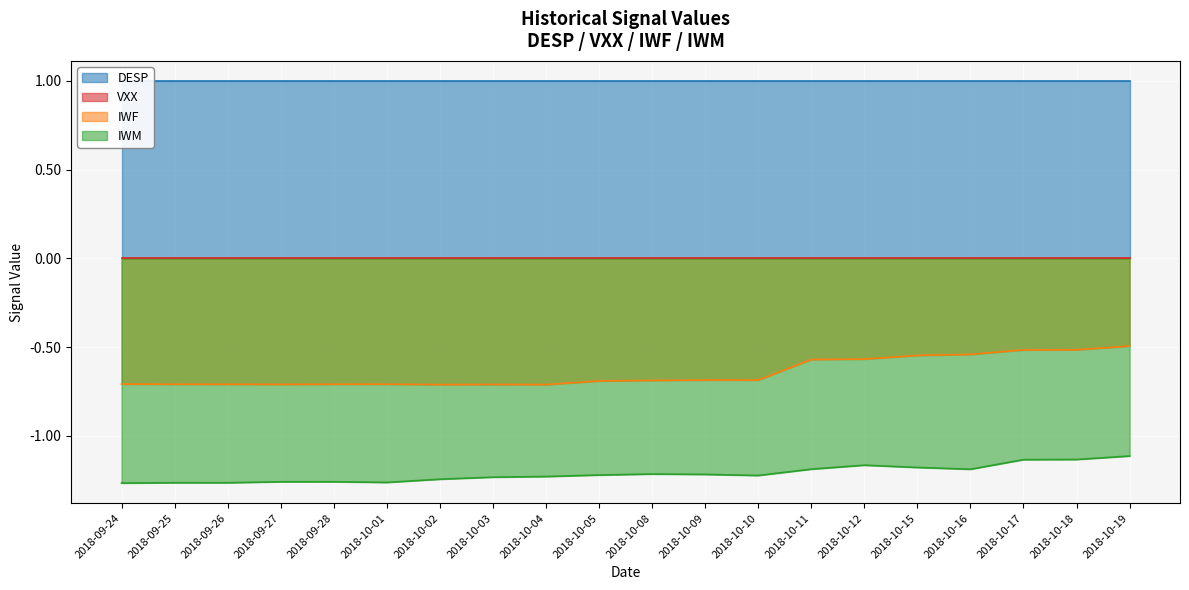

Where is IWF nearest to the value 0?

2018-10-19